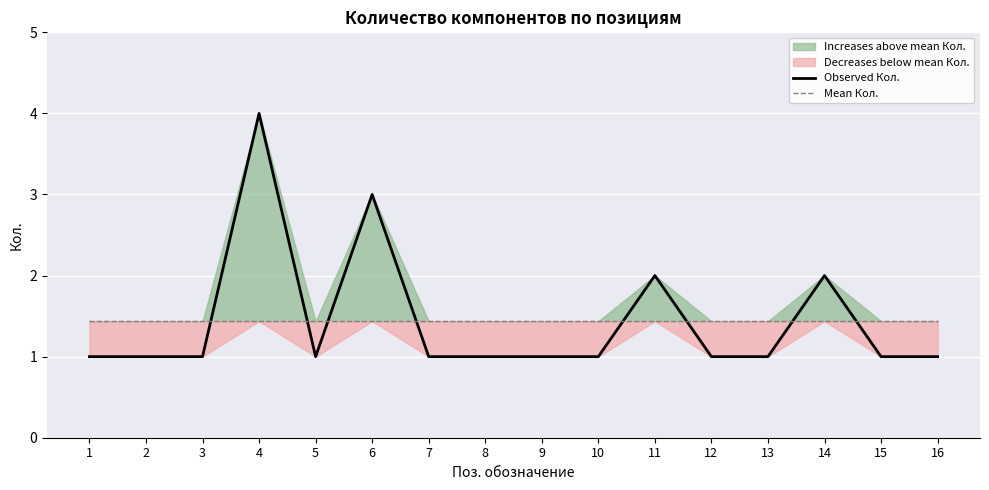

What is the minimum value shown in the chart?

1.0